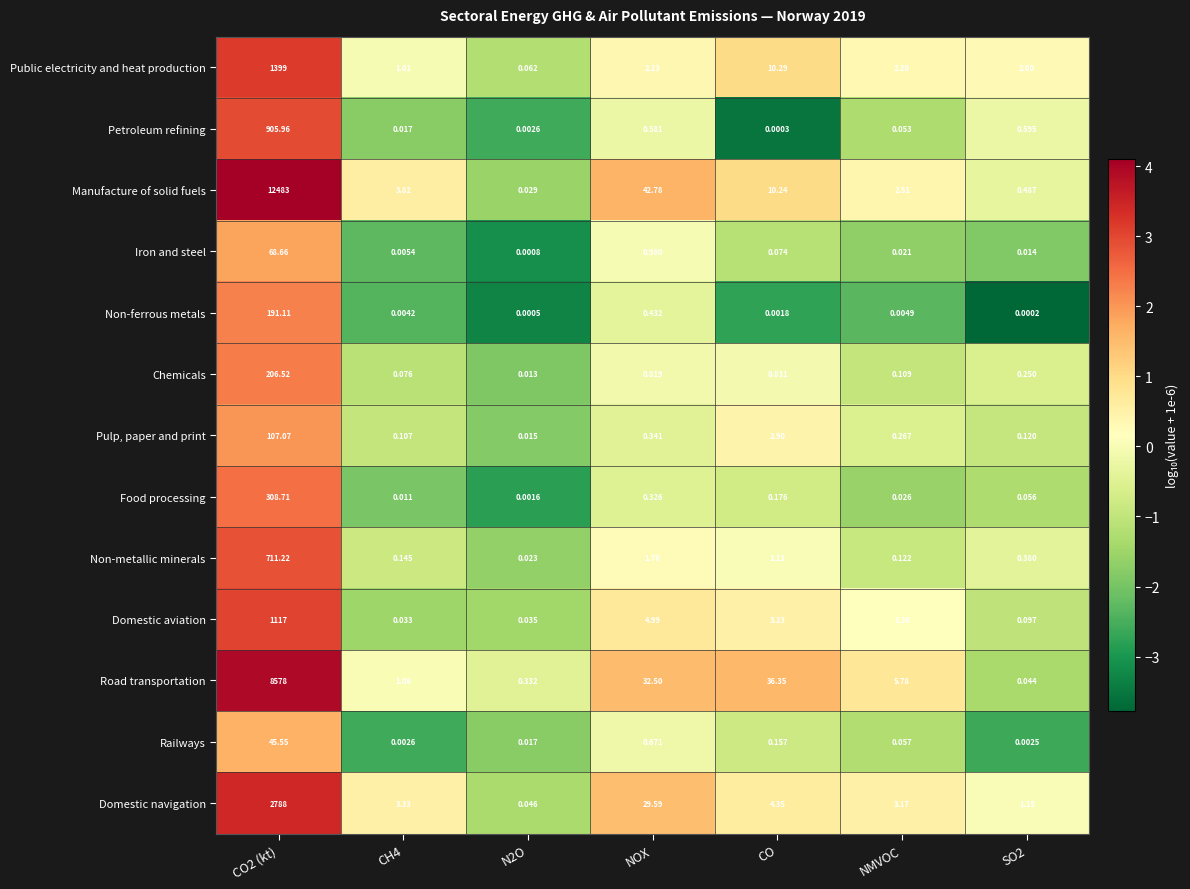

Rank the series at NOX from highest to lowest value.

Manufacture of solid fuels, Road transportation, Domestic navigation, Domestic aviation, Public electricity and heat production, Non-metallic minerals, Iron and steel, Chemicals, Railways, Petroleum refining, Non-ferrous metals, Pulp, paper and print, Food processing